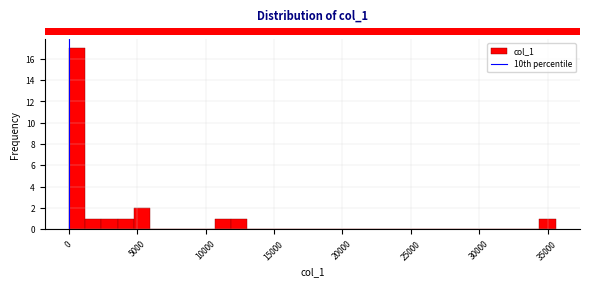

Around what value on the x-axis is the tallest bar? Give the approximate position of its centre, as read against the axis.

500